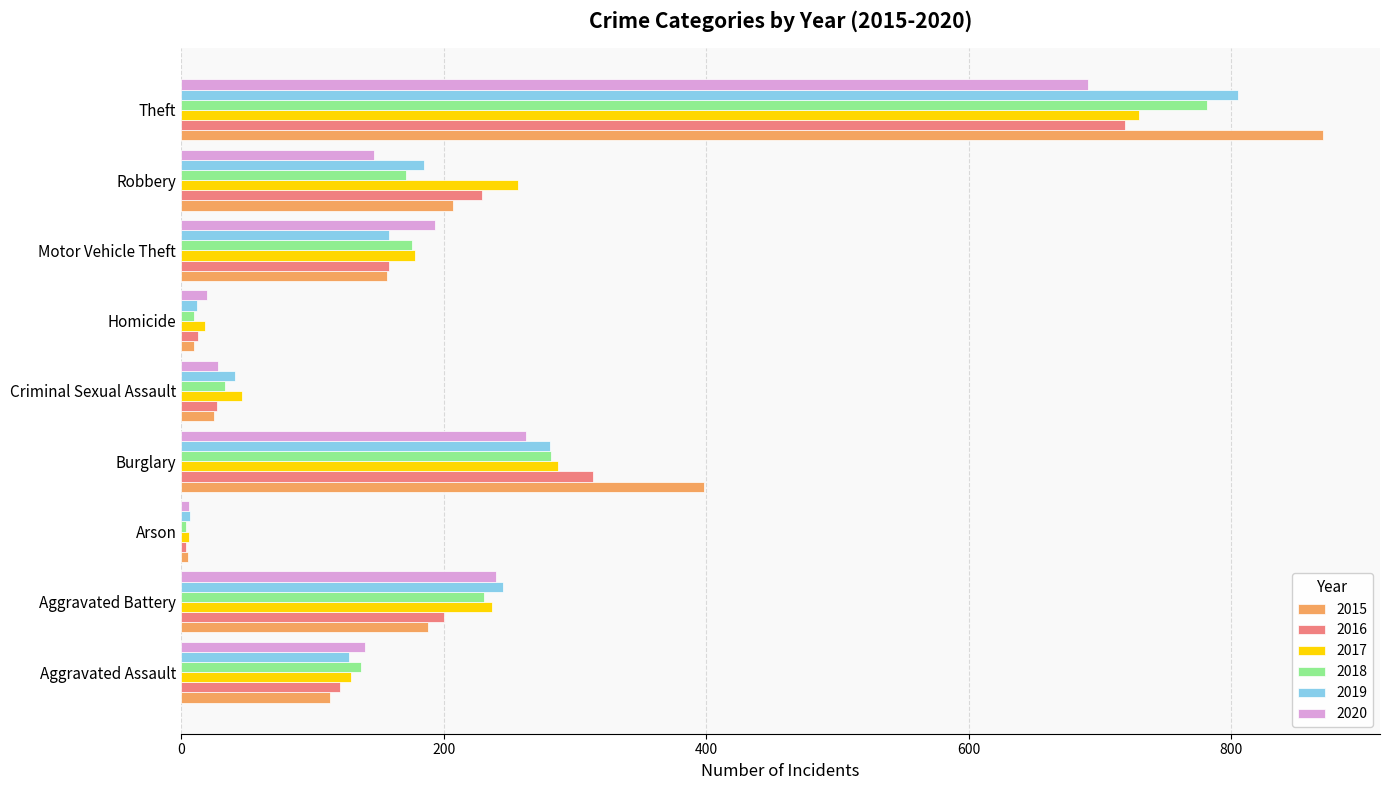

Which series has the largest range (max minus min)?

2015